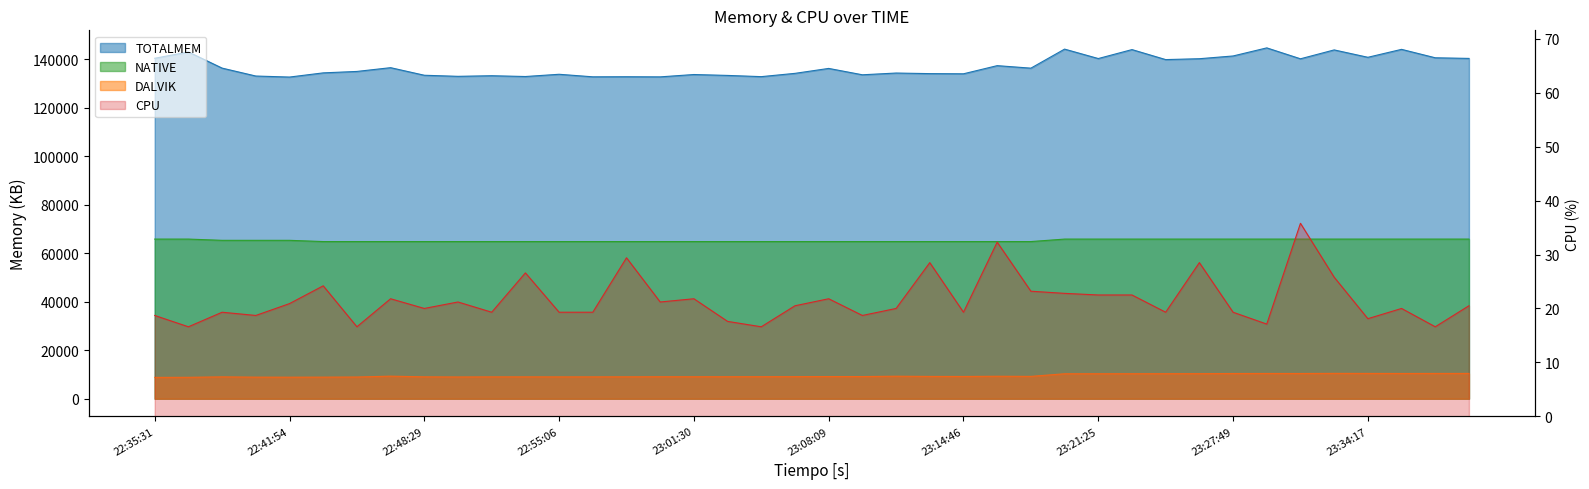

What is the label of the 19th point from the right?

23:09:44